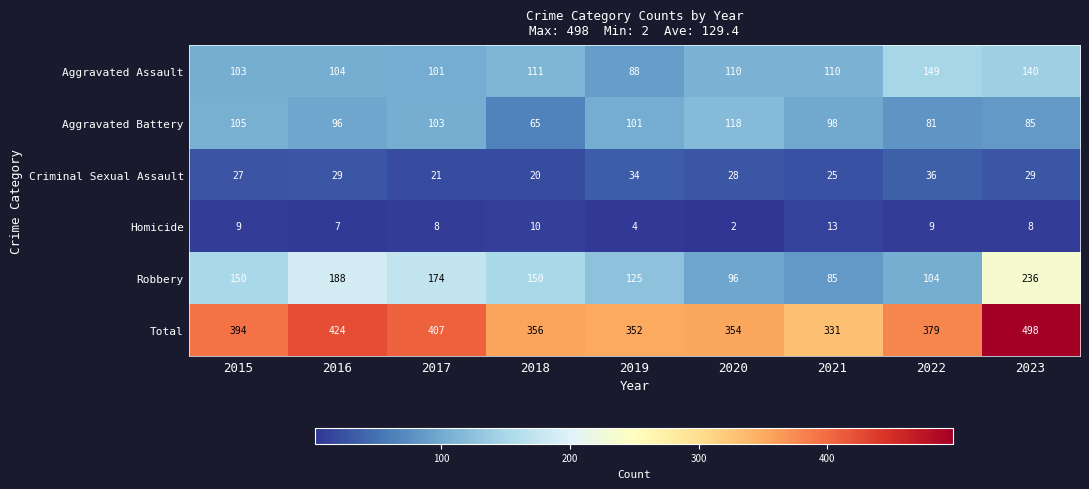

At which label does Aggravated Assault first exceed 110?

2018